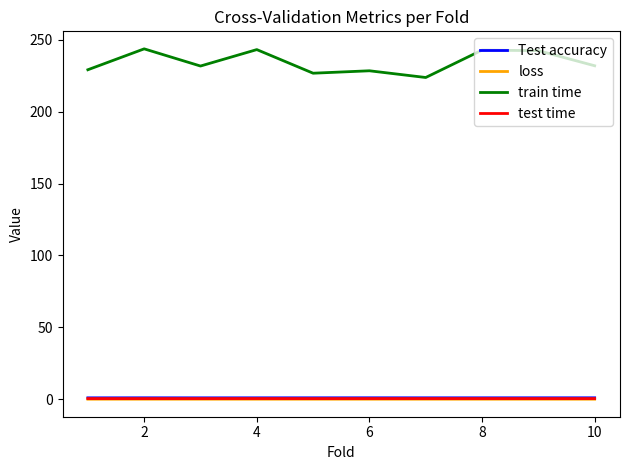

True or false: test time and loss intersect in this chart.

False